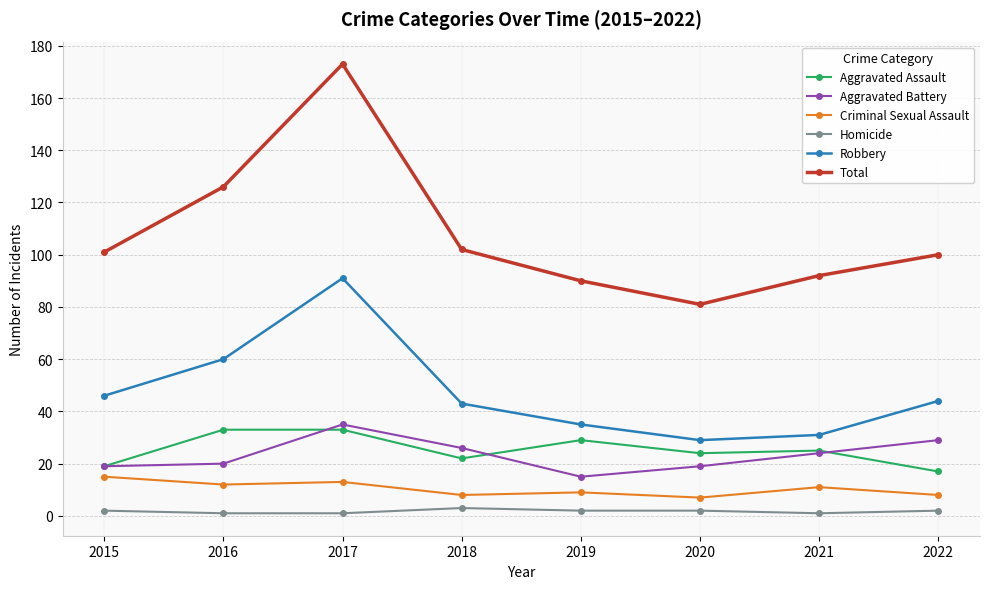

At which label does Robbery first exceed 44?

2015